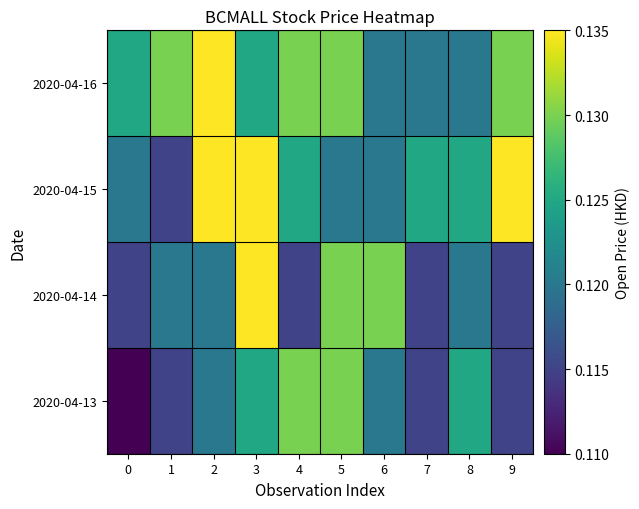

Reading left to right, list all the values displayed in this chart.

2020-04-13: 0=0.1	1=0.1	2=0.1	3=0.1	4=0.1	5=0.1	6=0.1	7=0.1	8=0.1	9=0.1
2020-04-14: 0=0.1	1=0.1	2=0.1	3=0.1	4=0.1	5=0.1	6=0.1	7=0.1	8=0.1	9=0.1
2020-04-15: 0=0.1	1=0.1	2=0.1	3=0.1	4=0.1	5=0.1	6=0.1	7=0.1	8=0.1	9=0.1
2020-04-16: 0=0.1	1=0.1	2=0.1	3=0.1	4=0.1	5=0.1	6=0.1	7=0.1	8=0.1	9=0.1